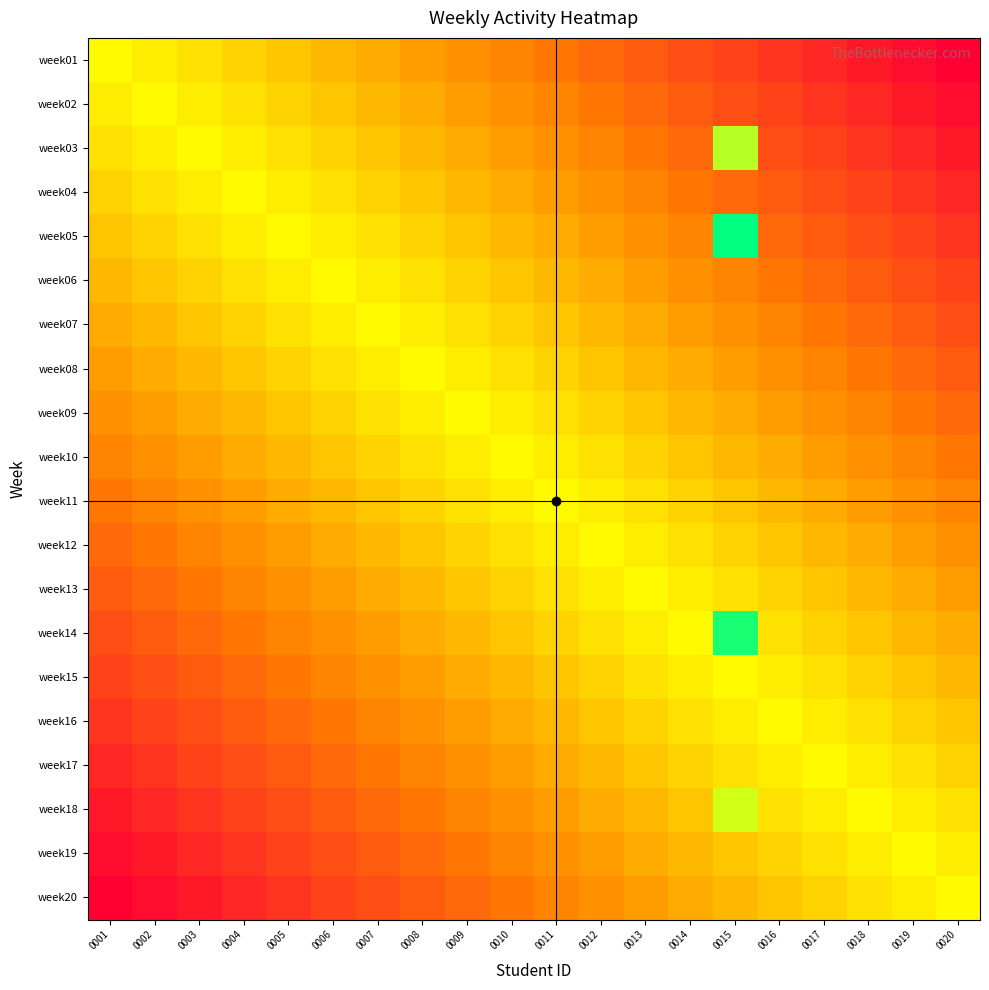

What is the spread (max minus min) of values at 0003?

0.6